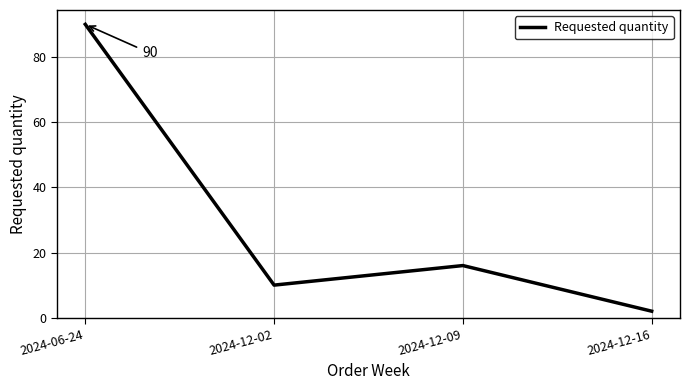

How many interior local valleys (lower than both neighbors) does the data have?

1